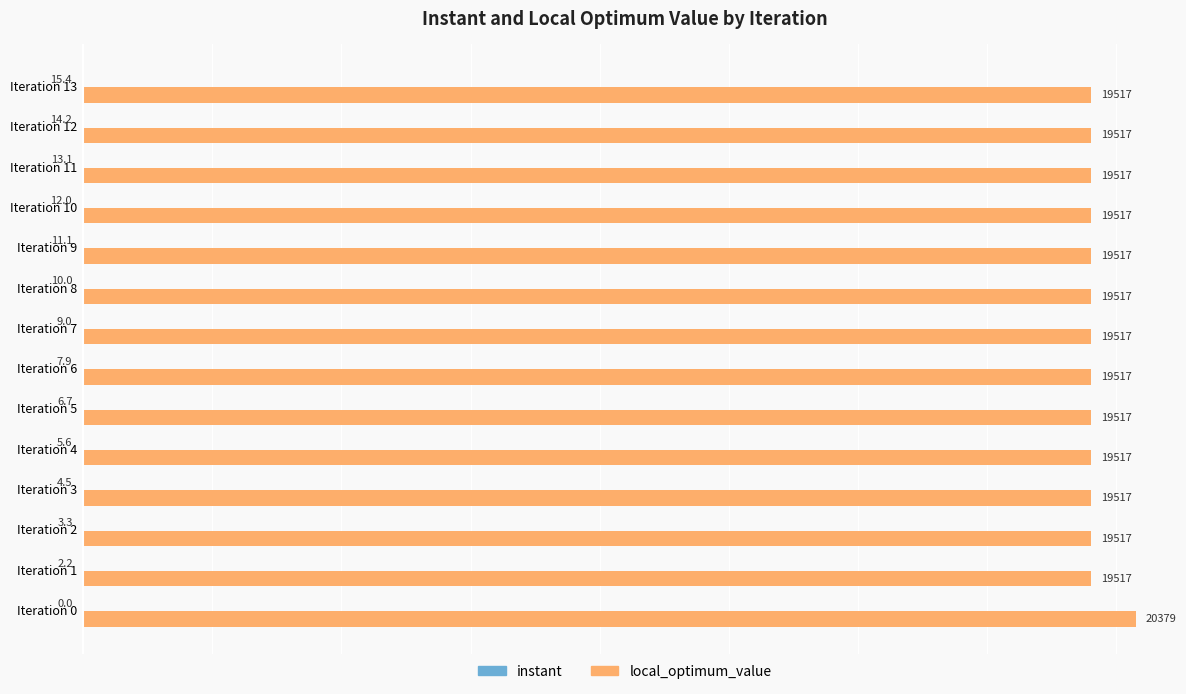

Which category has the highest value across all series?

Iteration 0